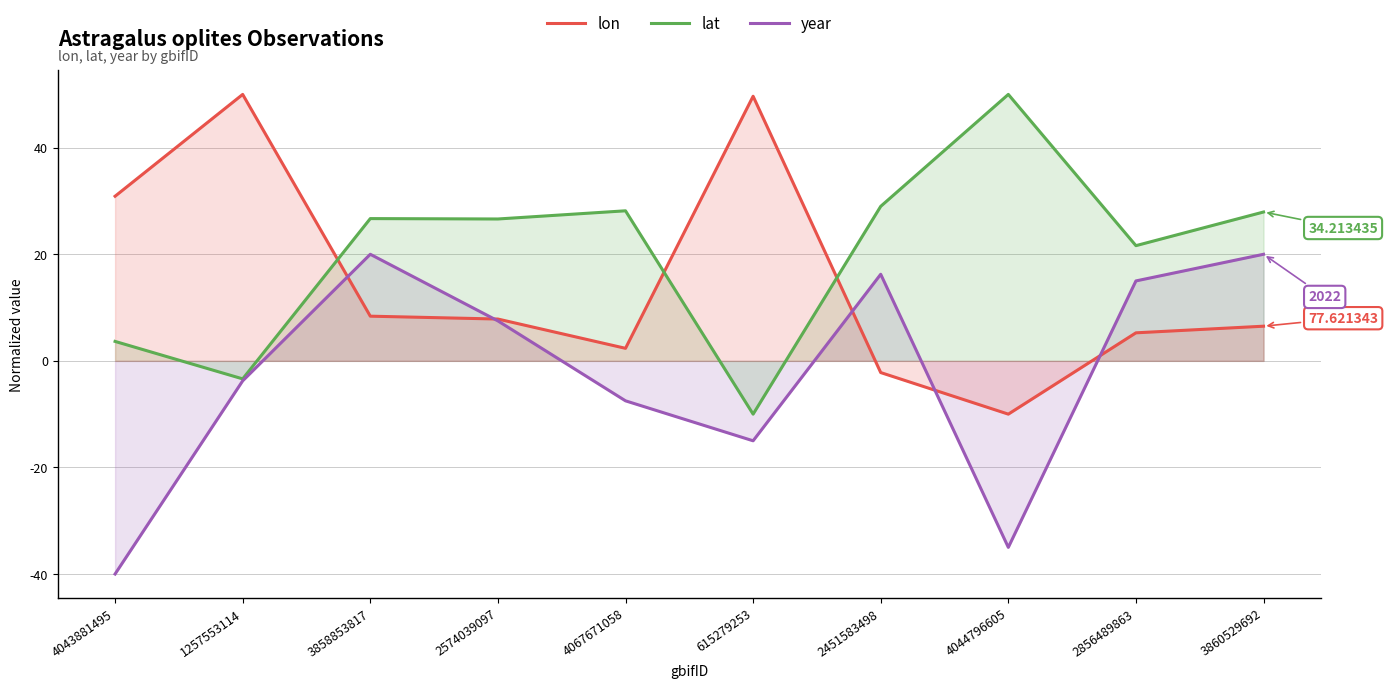

Reading left to right, extract all data points from this chart.

lon: 4043881495=30.9	1257553114=50.0	3858853817=8.4	2574039097=7.8	4067671058=2.4	615279253=49.7	2451583498=-2.2	4044796605=-10.0	2856489863=5.3	3860529692=6.5
lat: 4043881495=3.7	1257553114=-3.4	3858853817=26.7	2574039097=26.6	4067671058=28.2	615279253=-10.0	2451583498=29.0	4044796605=50.0	2856489863=21.6	3860529692=27.9
year: 4043881495=-40.0	1257553114=-3.8	3858853817=20.0	2574039097=7.5	4067671058=-7.5	615279253=-15.0	2451583498=16.2	4044796605=-35.0	2856489863=15.0	3860529692=20.0